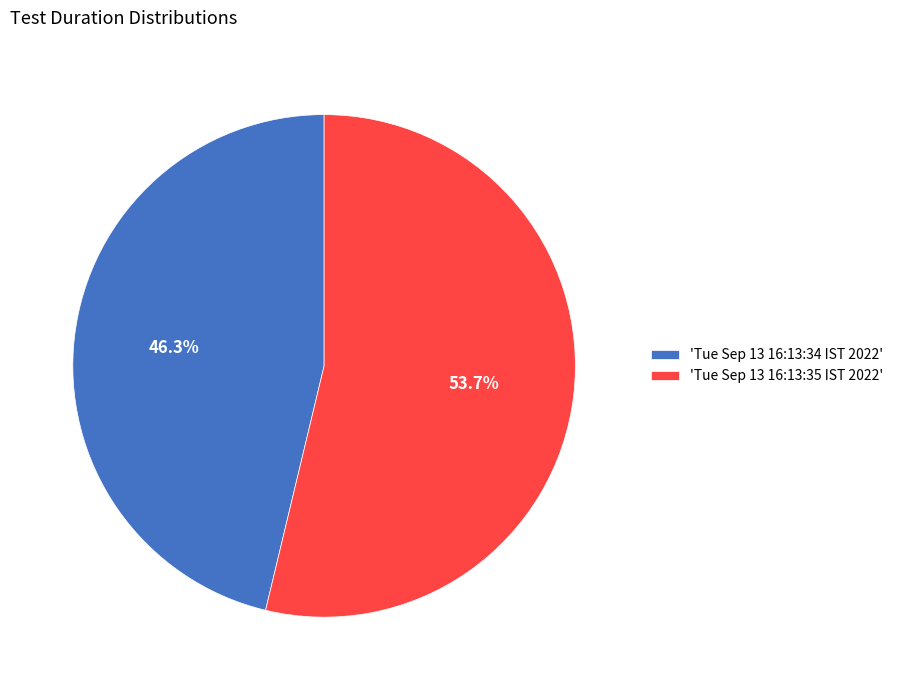

What is the smallest slice in the pie chart?

'Tue Sep 13 16:13:34 IST 2022'